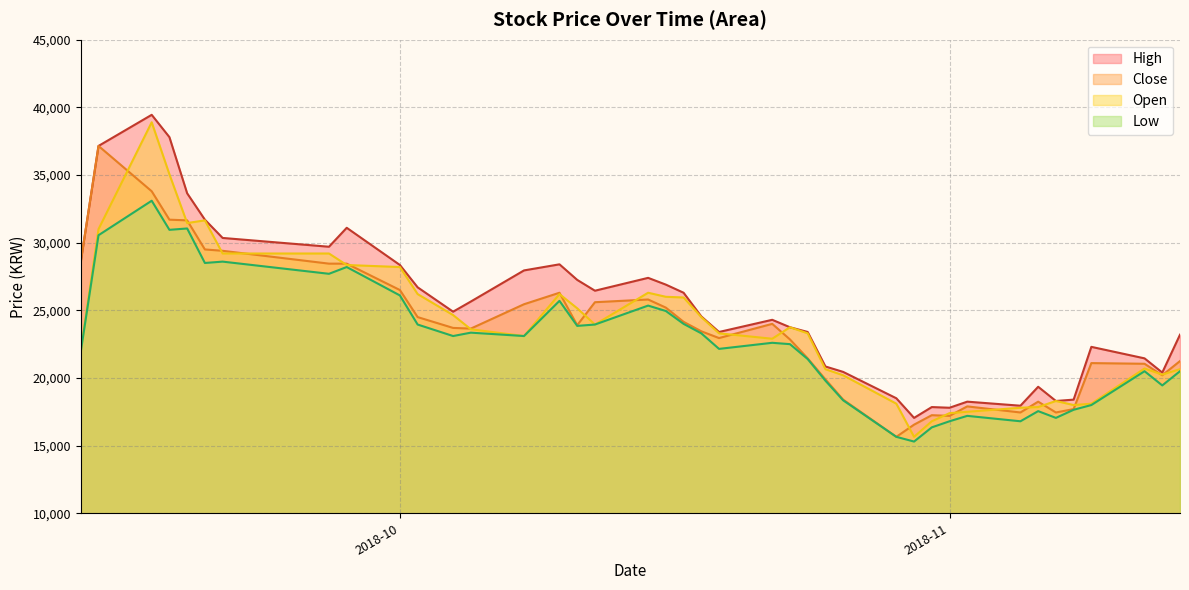

At which category does Close reach its first local valley?

2018-10-05